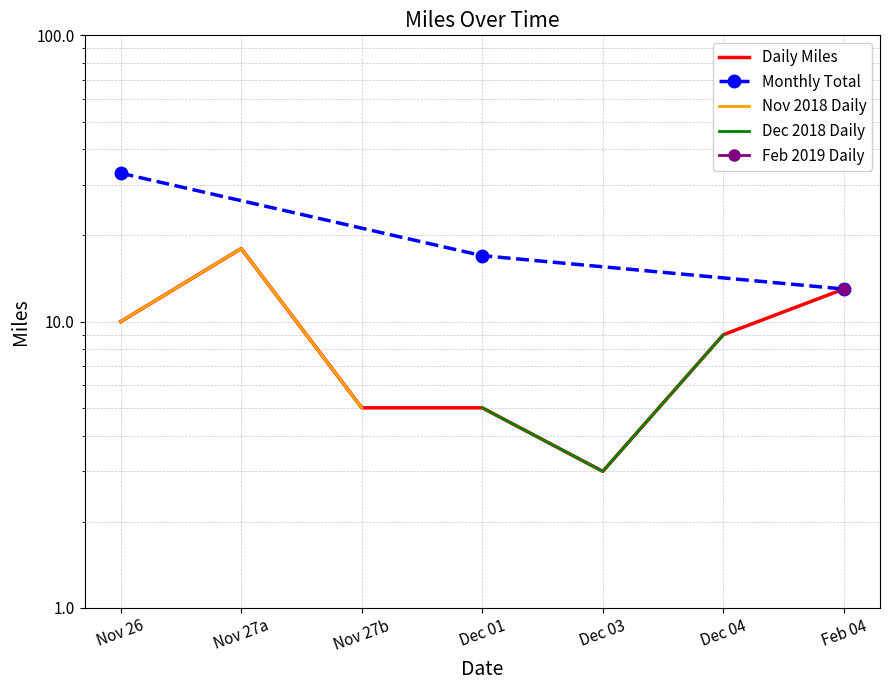

What is the sum of all Nov 2018 values?

33